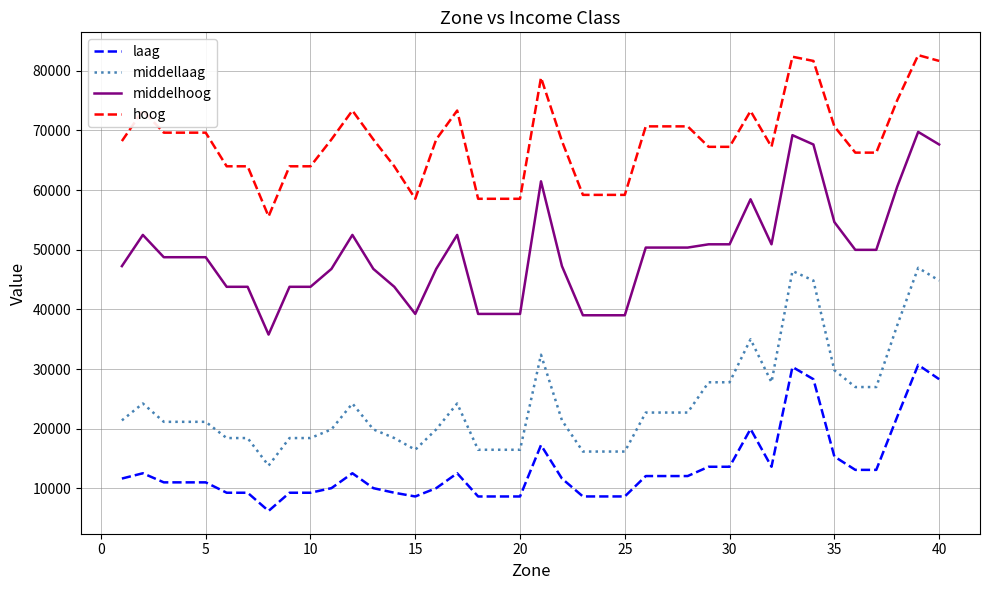

Which series has the largest total across all categories?

hoog